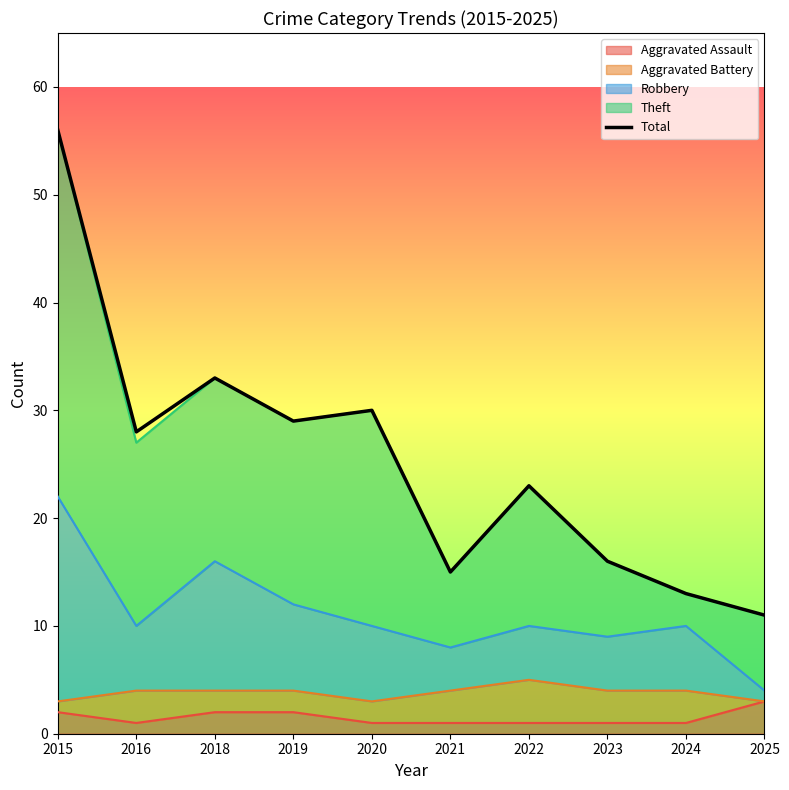

What is the average value?

25